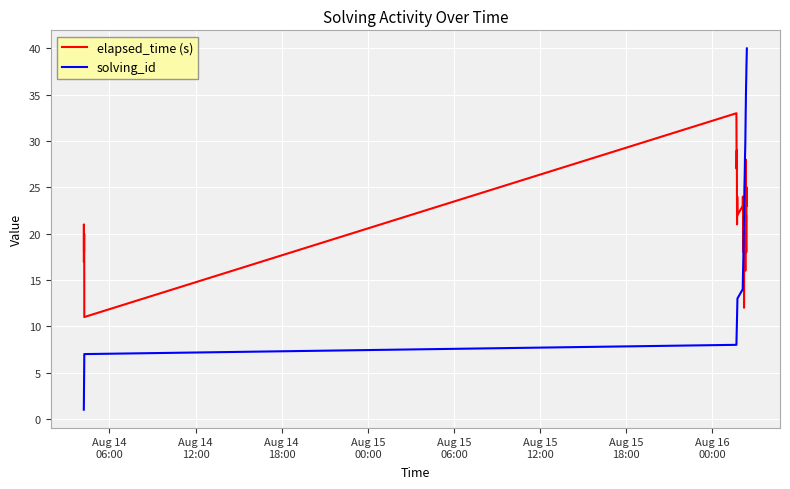

What is the highest value of the solving_id series?

40